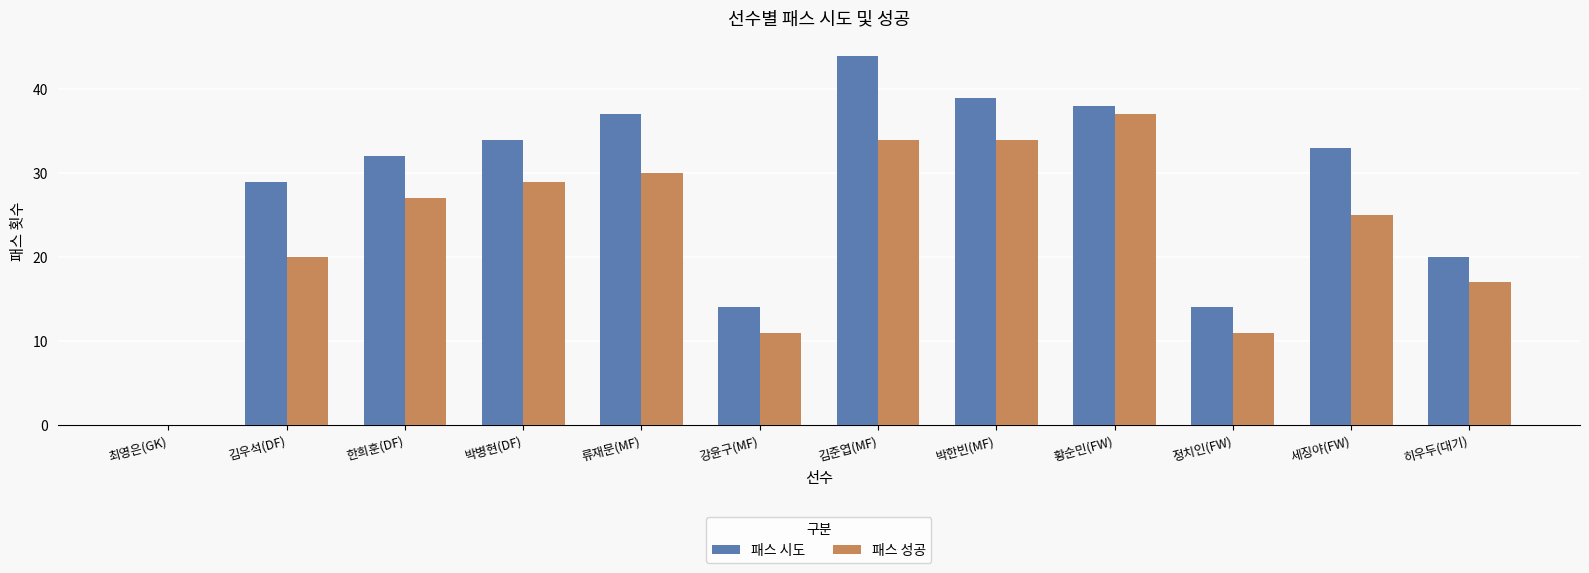

How many groups of bars are there?

12